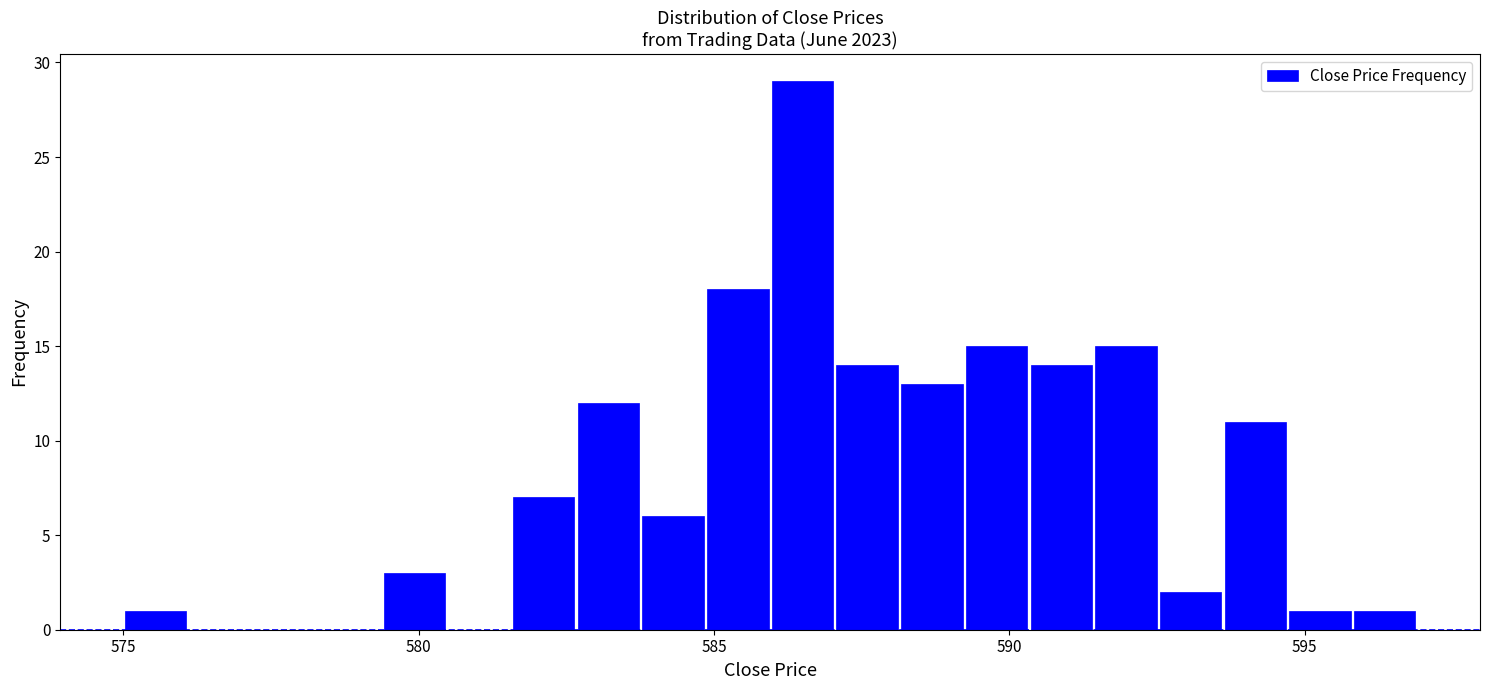

Read against the x-axis, roughly where is the centre of the tallest bar?

586.5